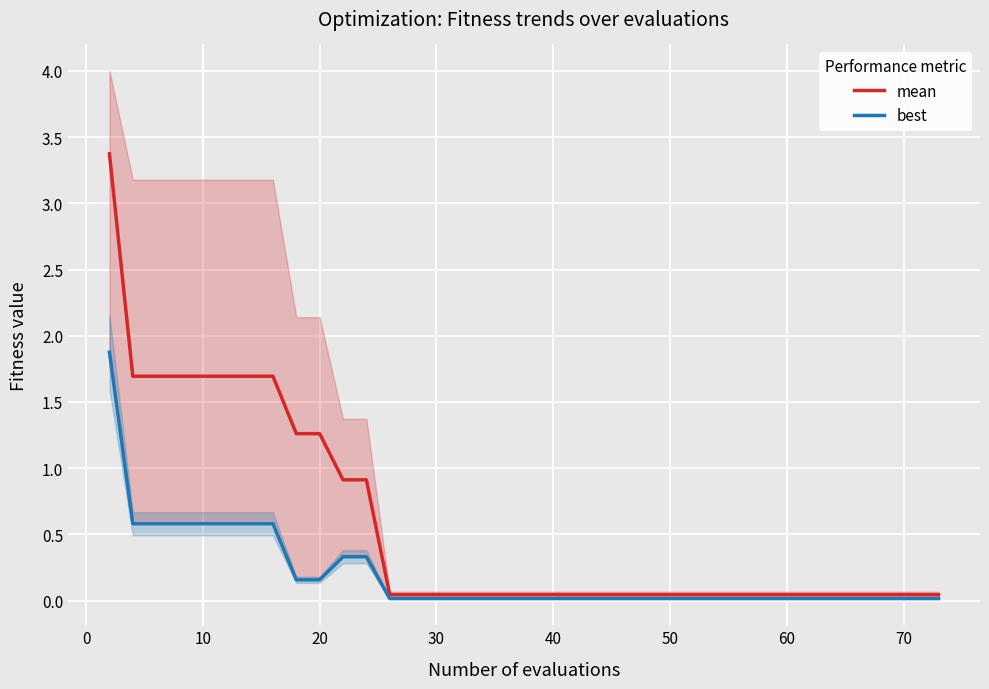

What is the difference between the maximum and minimum values in the best series?

1.9